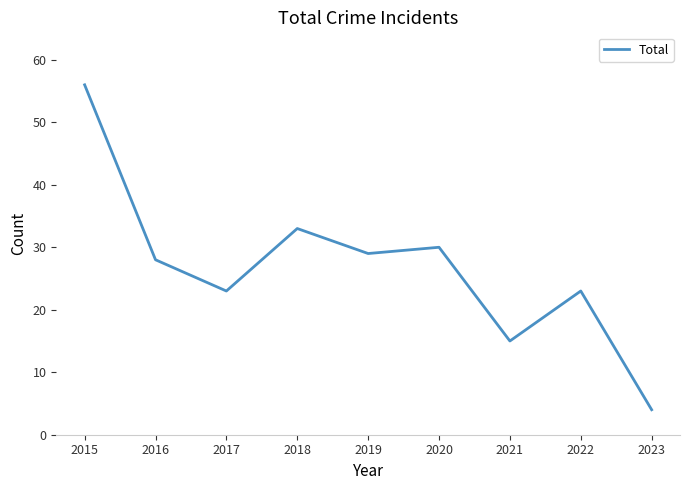

Which label corresponds to the largest value in the chart?

2015